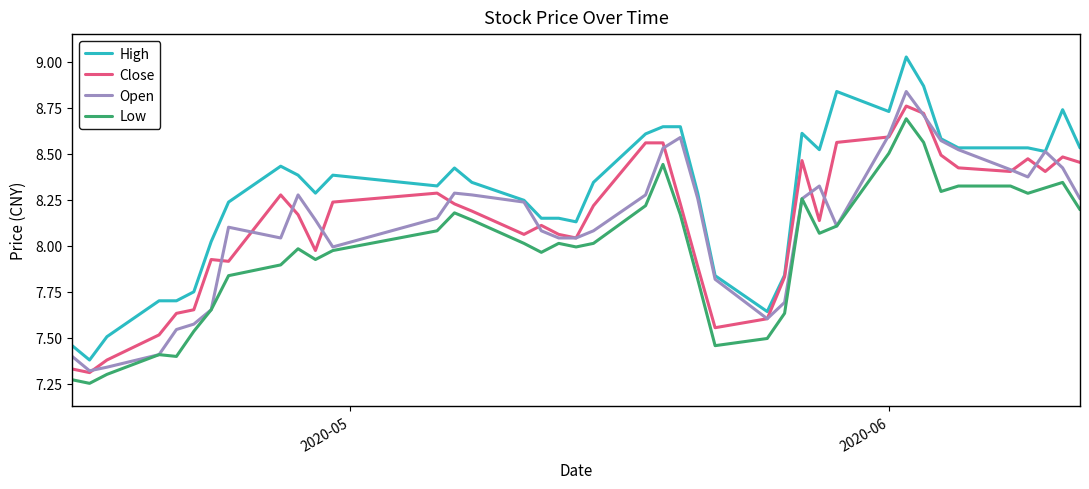

Which series has the largest range (max minus min)?

High